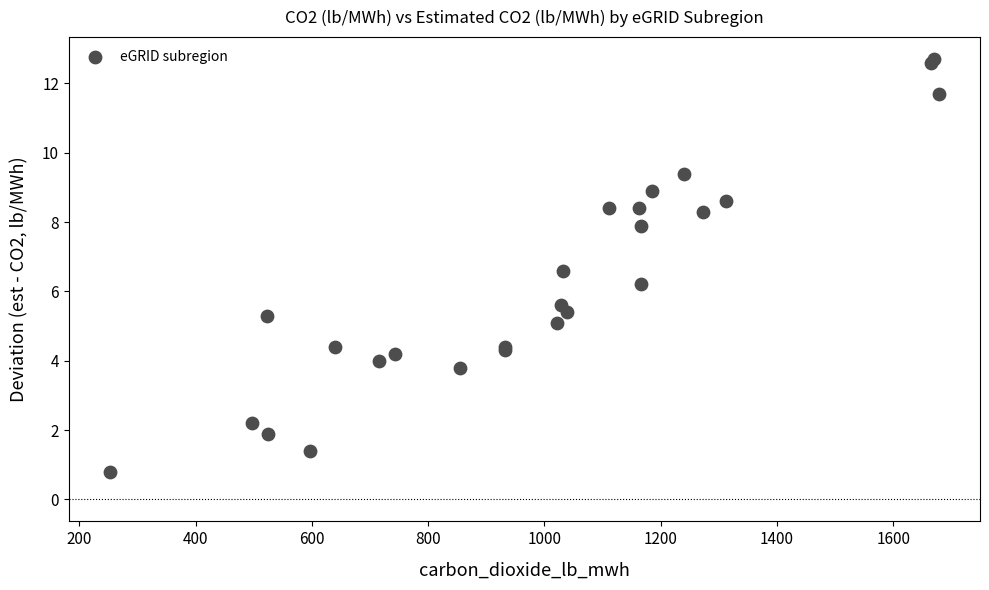

What Y value in the scatter plot is closest to 6?

6.2